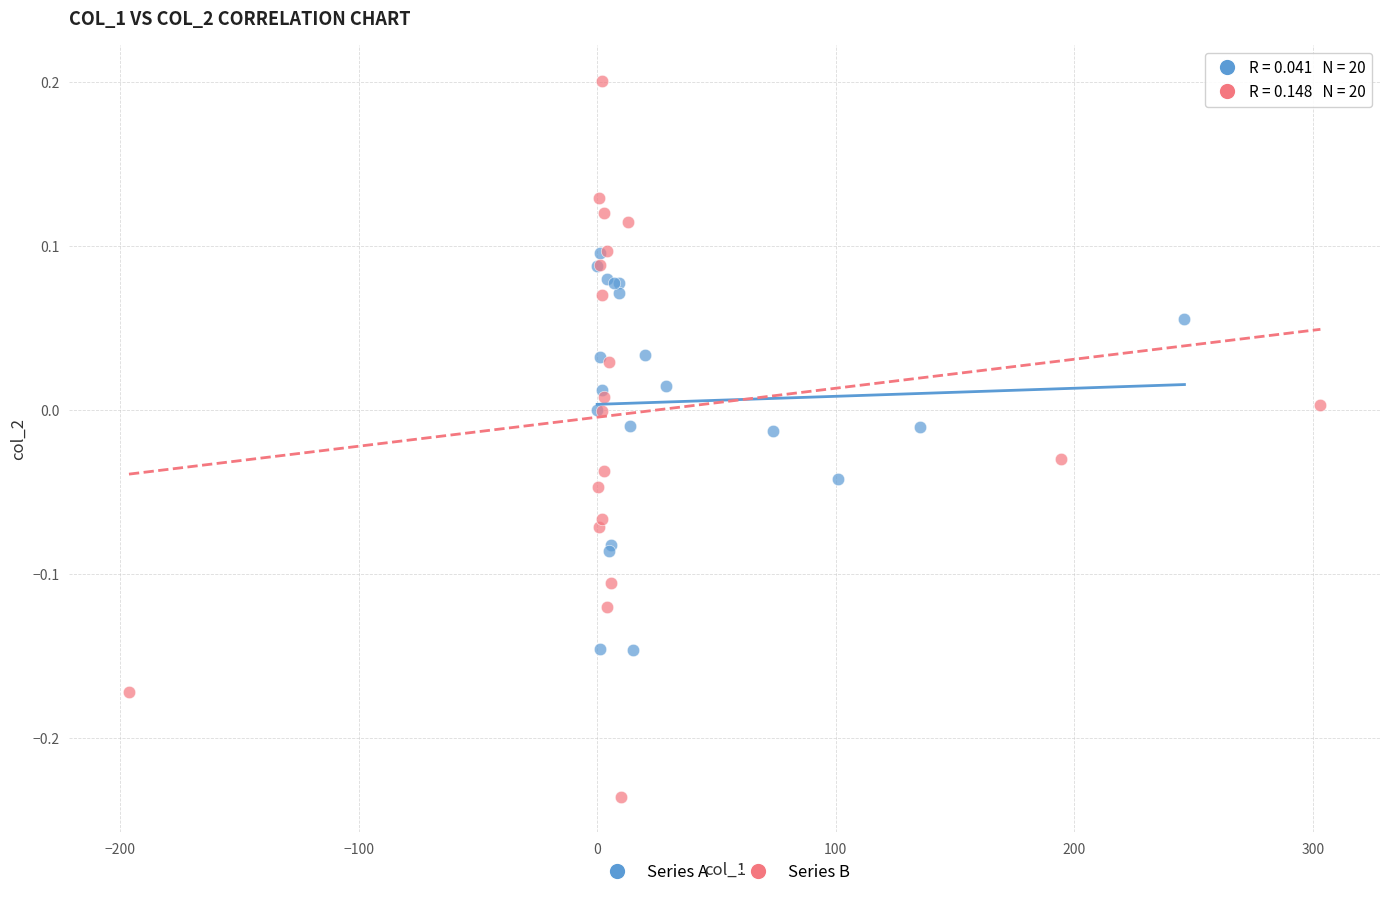

Which series has the largest Y range (max minus min)?

Series B